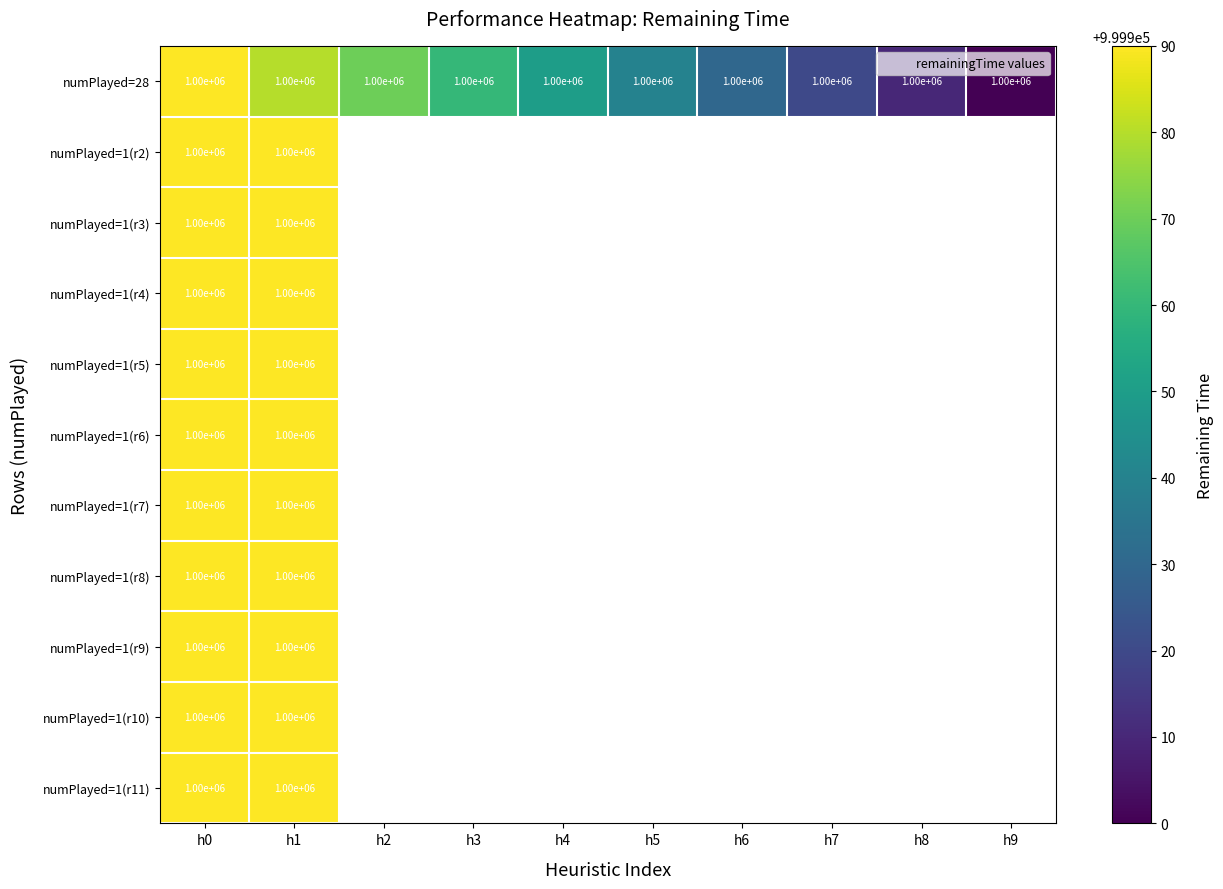

At which label does numPlayed=1(r3) reach its minimum?

h0